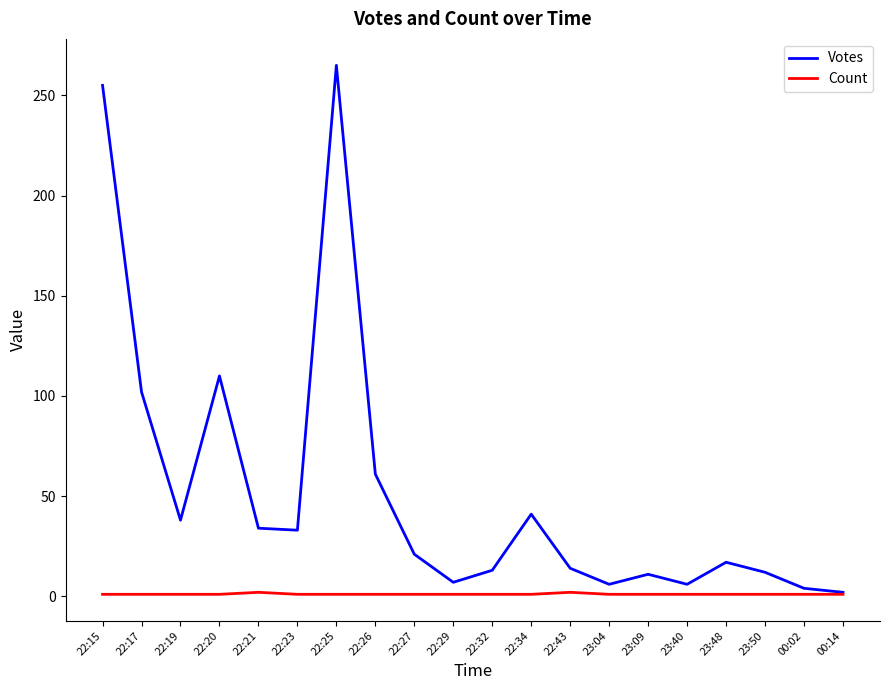

What are all the series names shown in the legend?

Votes, Count